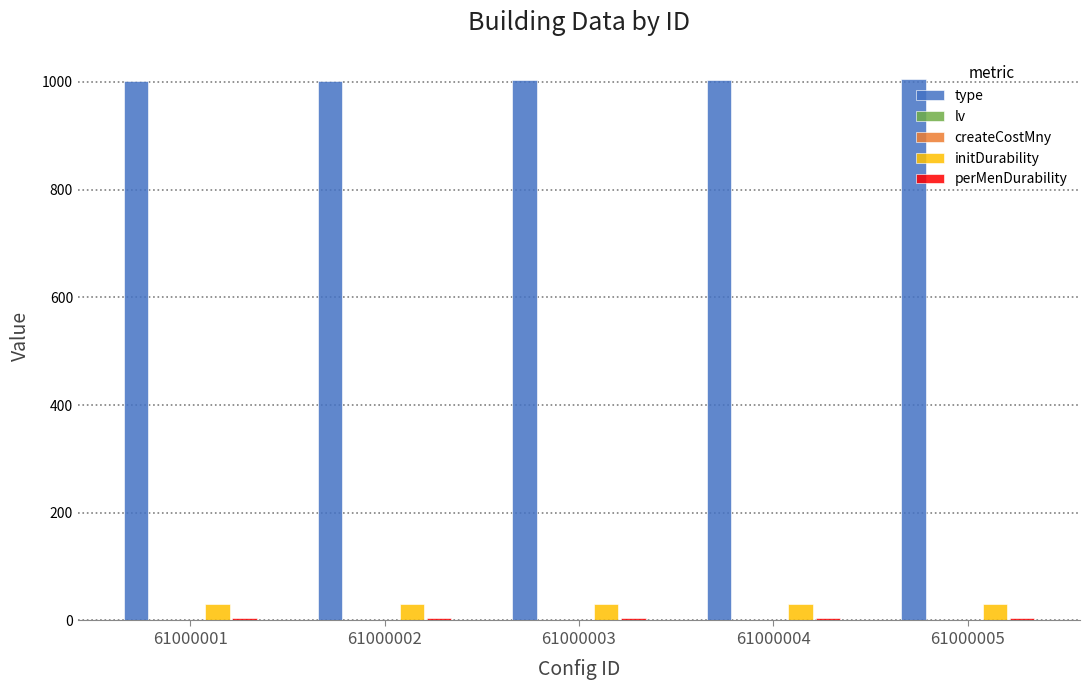

The initDurability series shows 30 at 61000002. True or false?

True